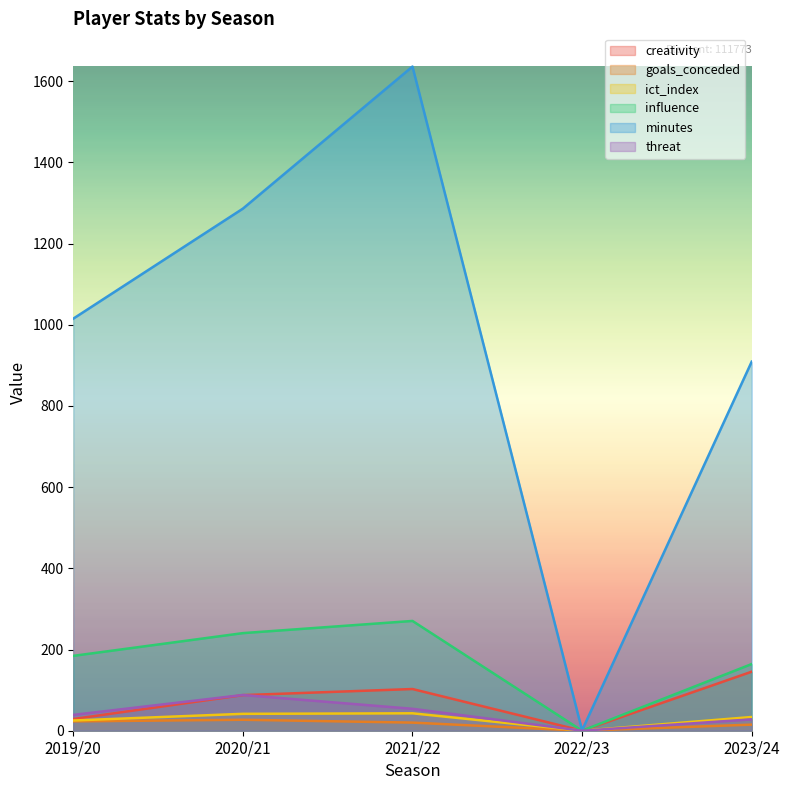

What position from the left is 2022/23?

4